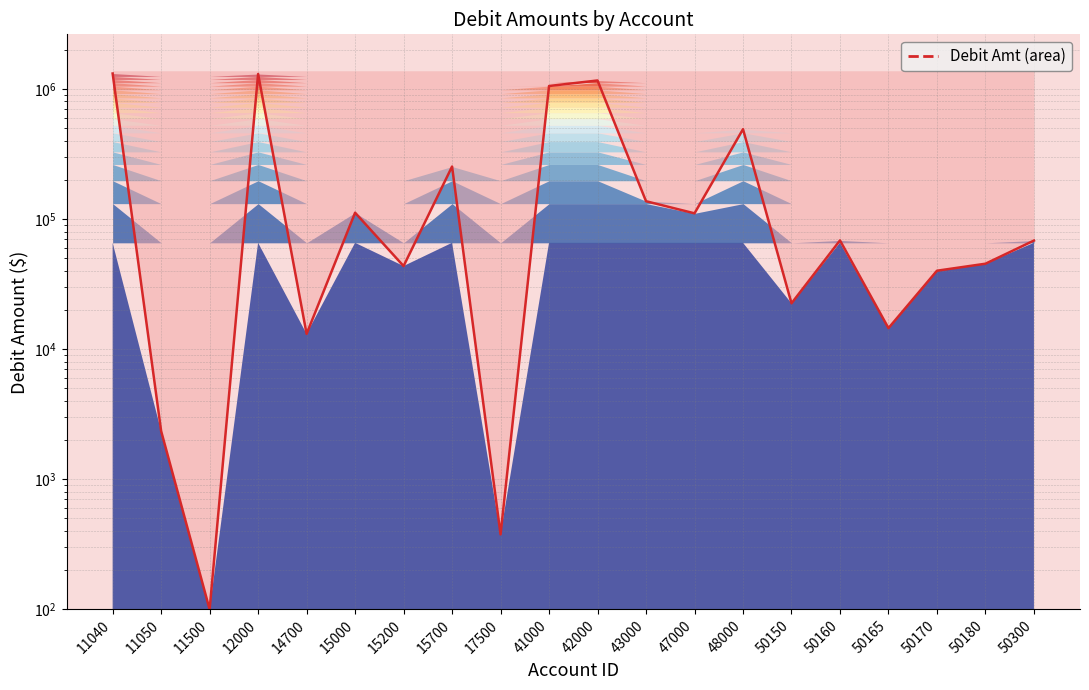

Between 50300 and 43000, which is larger?

43000